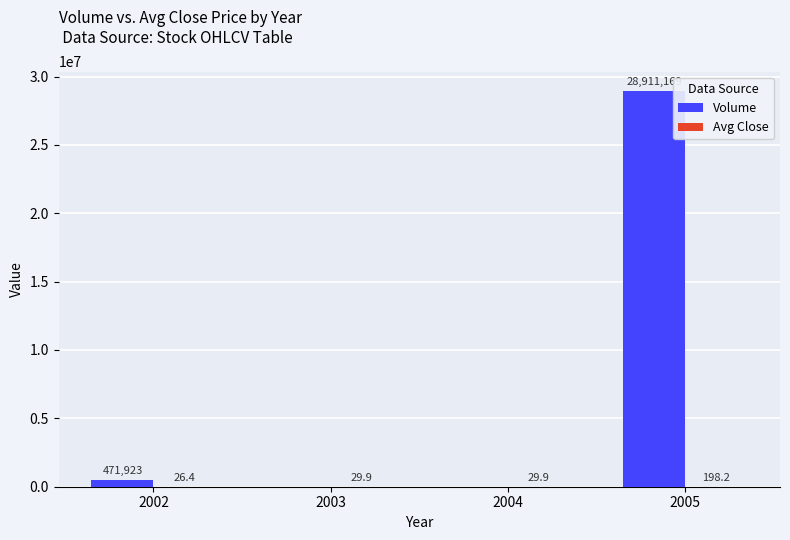

Which series has the largest total across all categories?

Volume